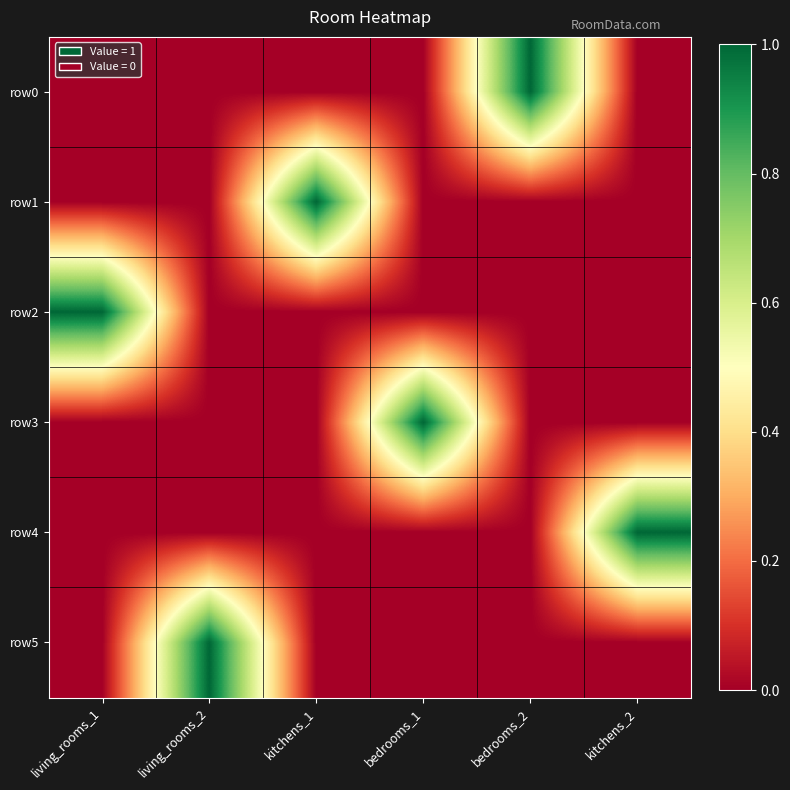

Reading left to right, extract all data points from this chart.

row0: living_rooms_1=0	living_rooms_2=0	kitchens_1=0	bedrooms_1=0	bedrooms_2=1	kitchens_2=0
row1: living_rooms_1=0	living_rooms_2=0	kitchens_1=1	bedrooms_1=0	bedrooms_2=0	kitchens_2=0
row2: living_rooms_1=1	living_rooms_2=0	kitchens_1=0	bedrooms_1=0	bedrooms_2=0	kitchens_2=0
row3: living_rooms_1=0	living_rooms_2=0	kitchens_1=0	bedrooms_1=1	bedrooms_2=0	kitchens_2=0
row4: living_rooms_1=0	living_rooms_2=0	kitchens_1=0	bedrooms_1=0	bedrooms_2=0	kitchens_2=1
row5: living_rooms_1=0	living_rooms_2=1	kitchens_1=0	bedrooms_1=0	bedrooms_2=0	kitchens_2=0